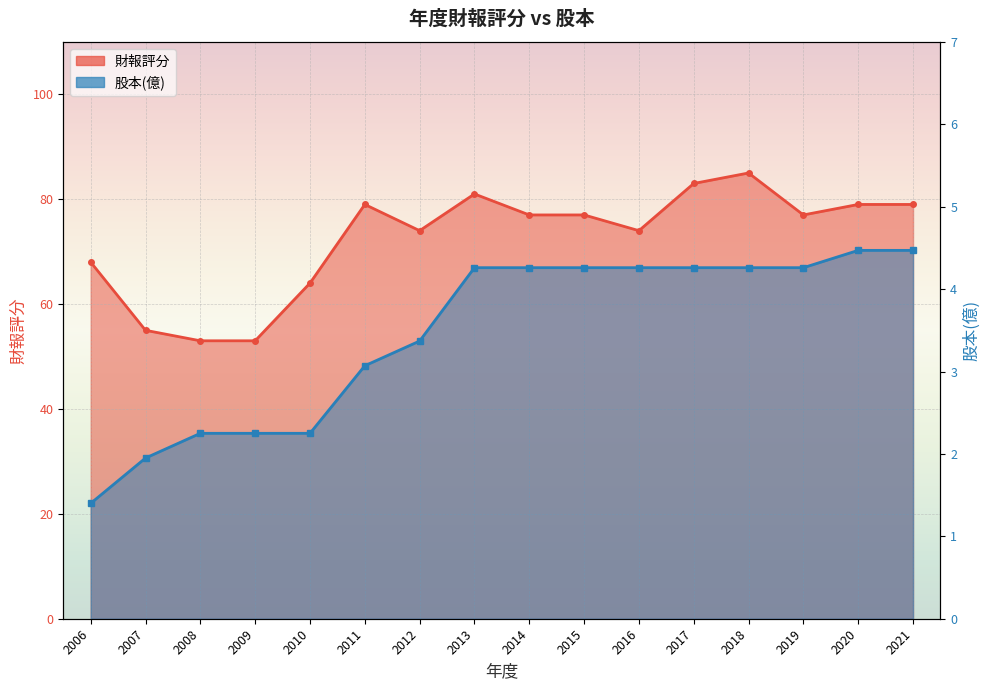

True or false: 財報評分 and 股本(億) cross at least once.

False